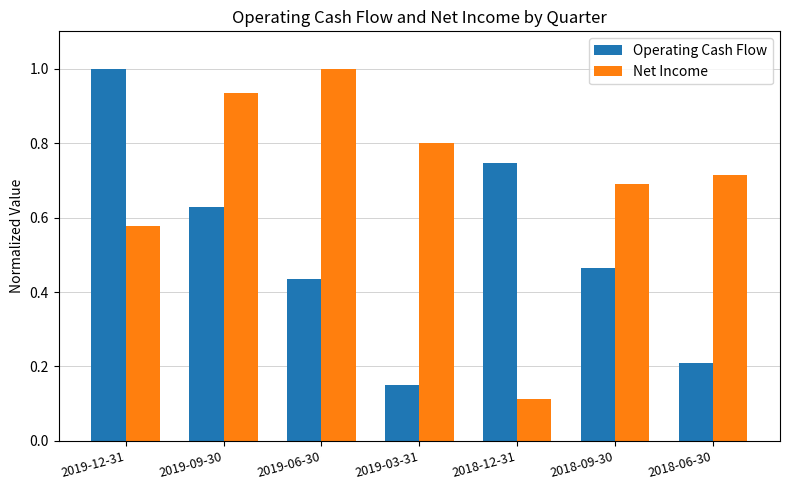

At 2019-09-30, list the series in order from largest to smallest.

Net Income, Operating Cash Flow